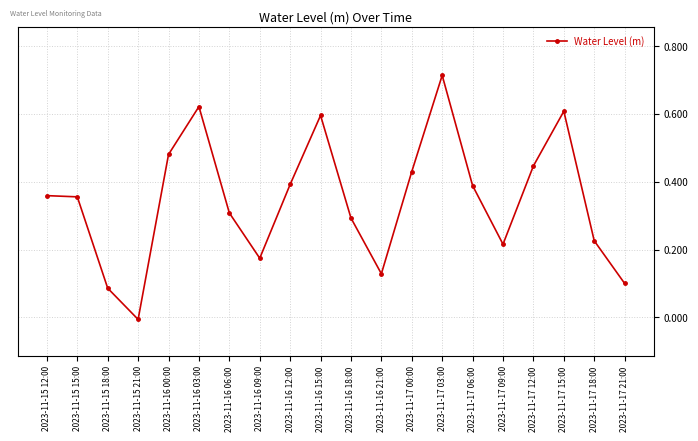

Where is the first local minimum?

2023-11-15 21:00